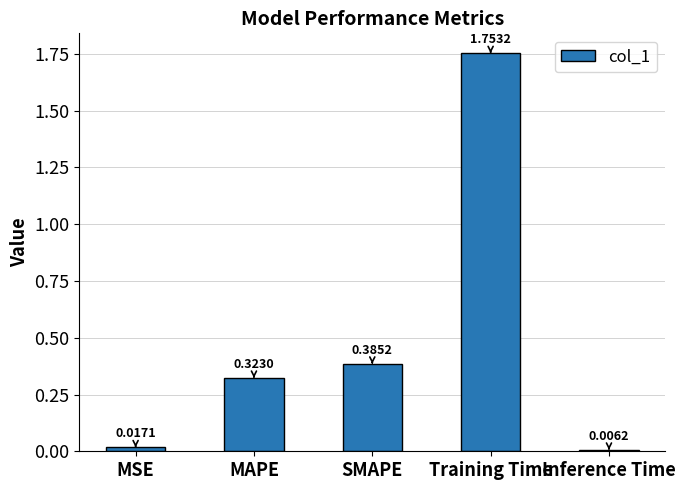

What is the label of the 4th bar from the right?

MAPE